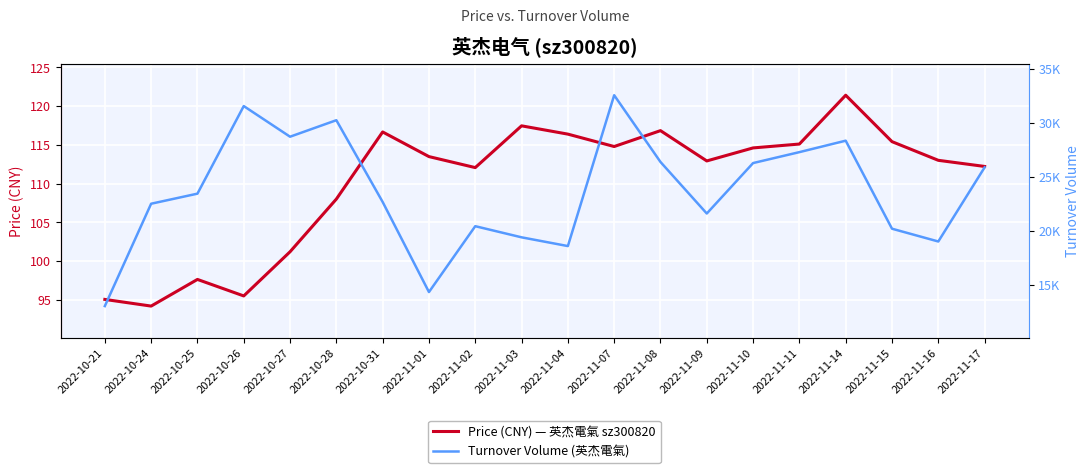

Is the value of Turnover Volume (英杰電氣) at 2022-11-04 greater than the value of Price (CNY) — 英杰電氣 sz300820 at 2022-11-07?

Yes